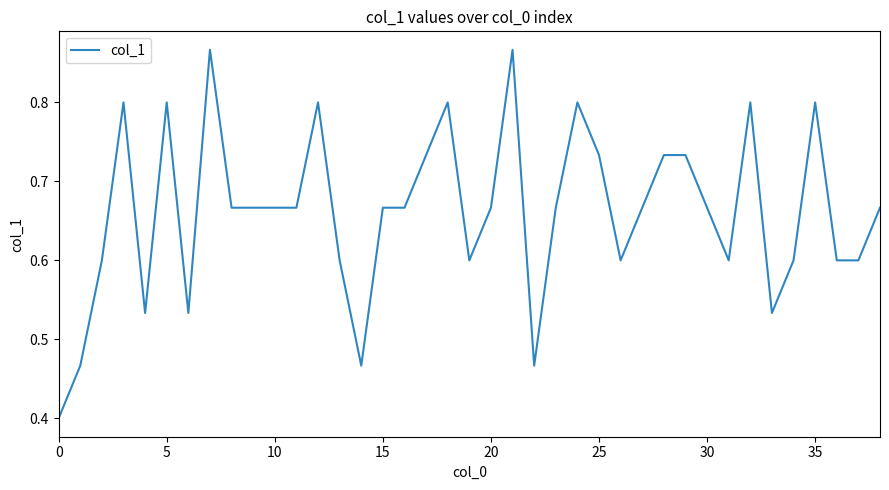

What is the sum of all values?

25.8